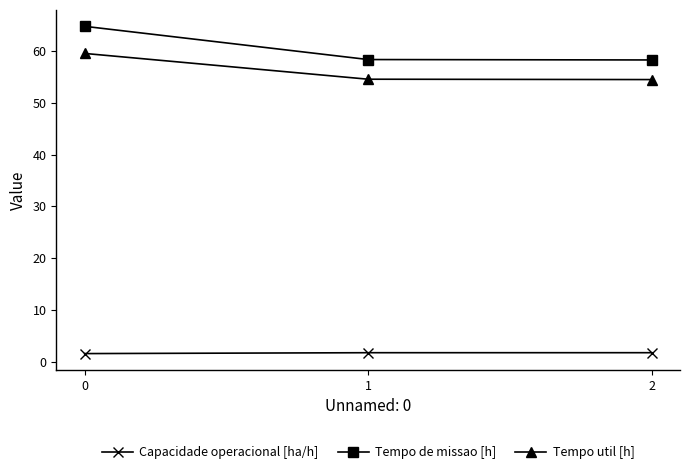

What is the value of the Tempo de missao [h] point at the 1st from the left?

64.8